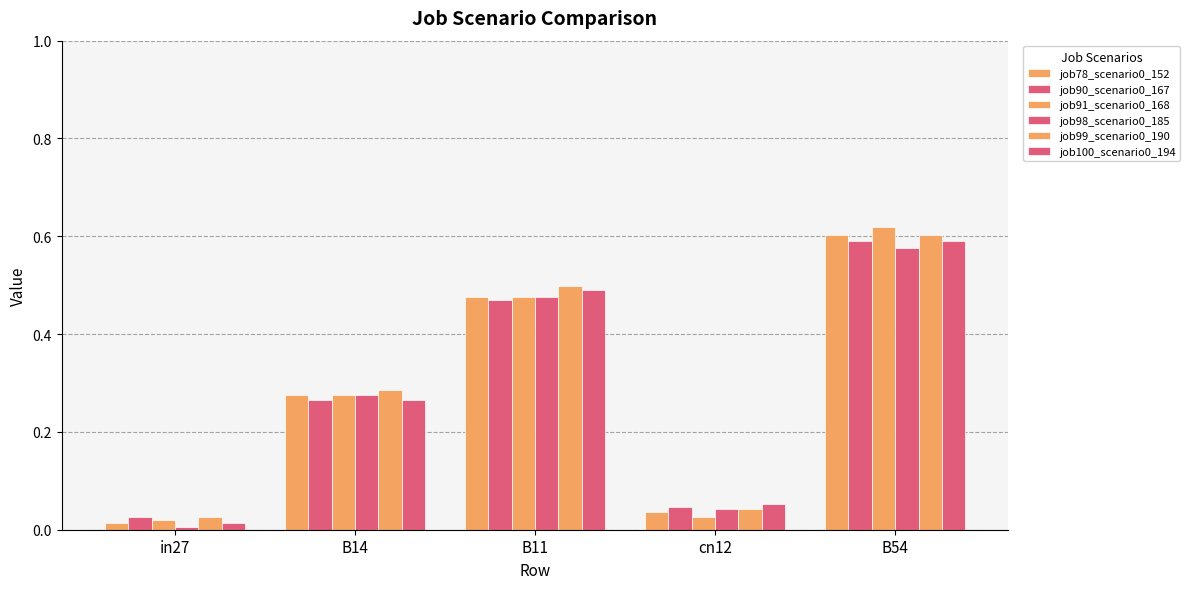

Does the chart contain stacked bars?

No